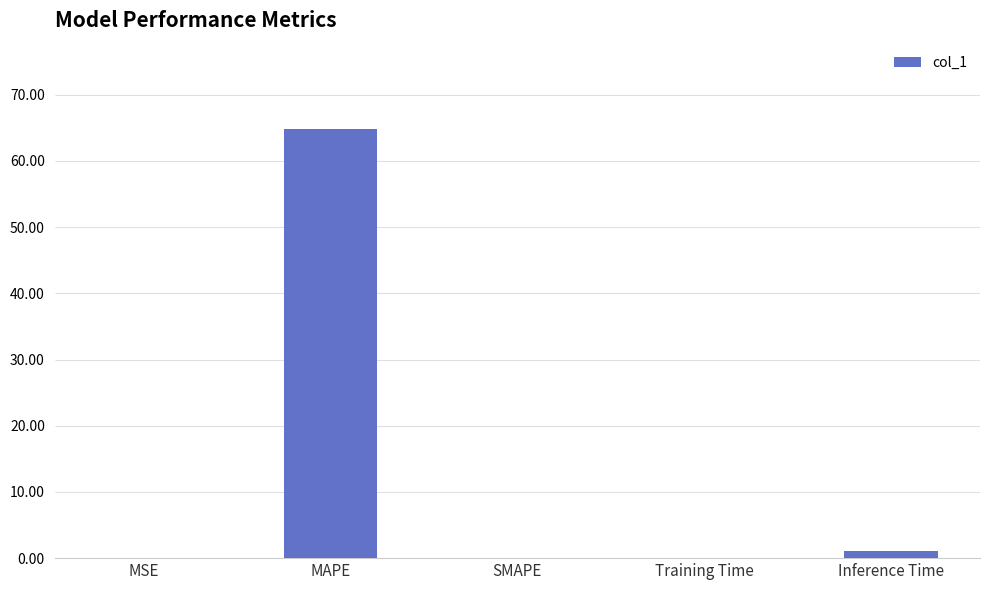

What is the approximate value at MAPE?

64.8